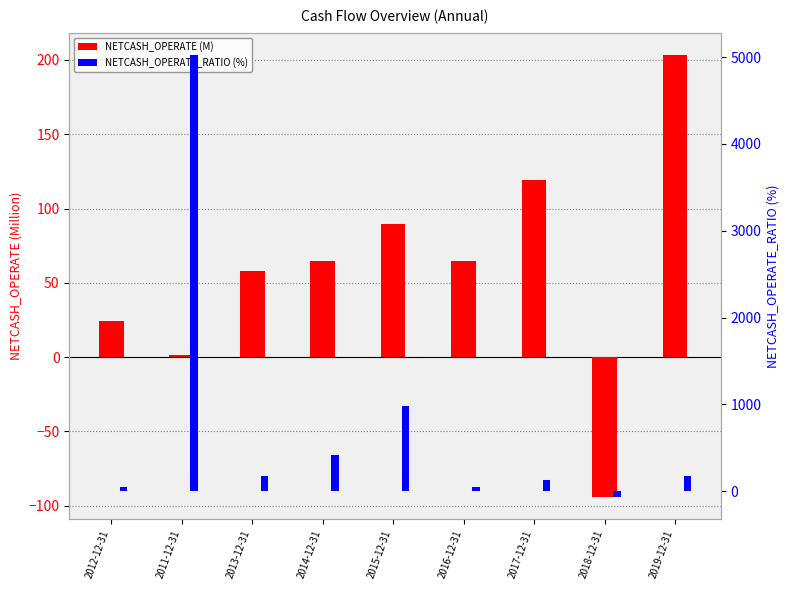

How many series are shown in this chart?

2